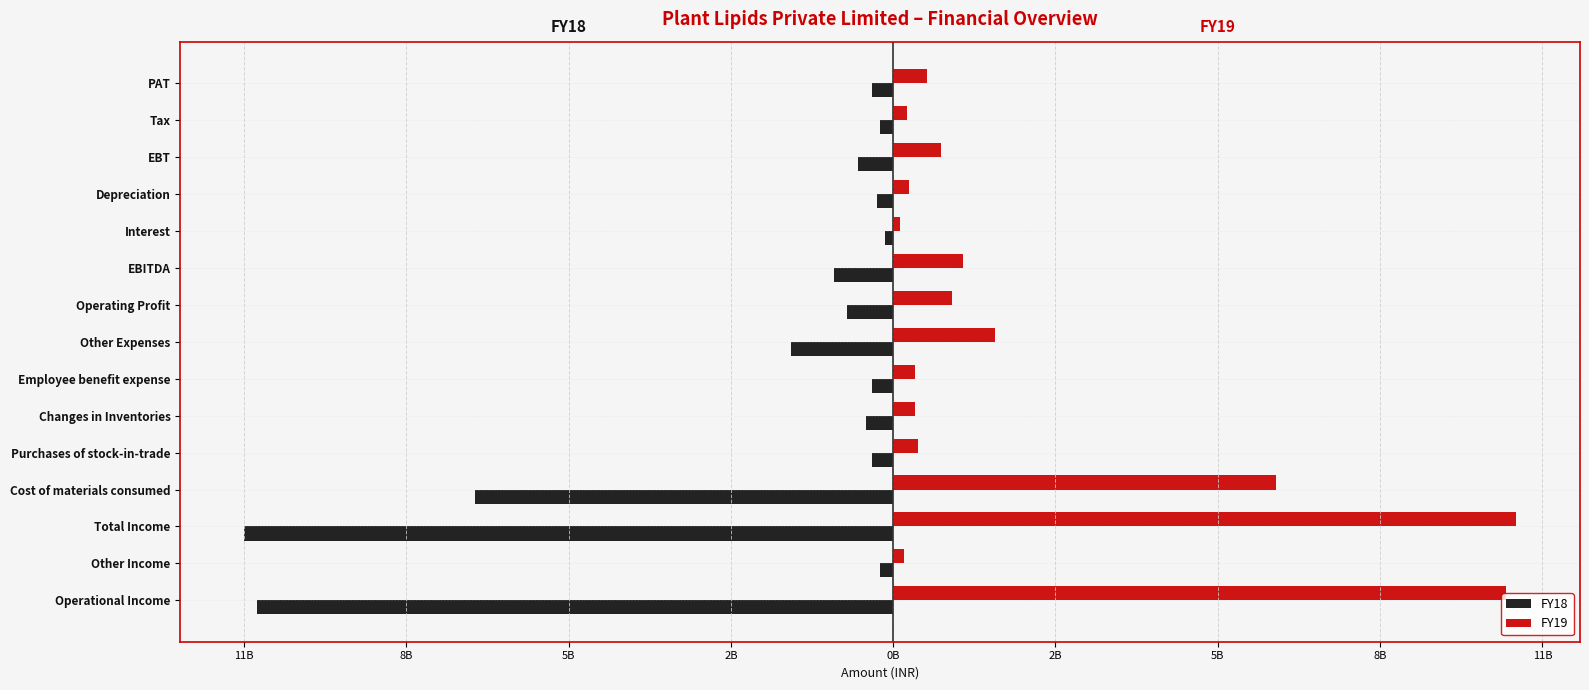

What is the difference between the maximum and minimum values in the FY18 series?

11101762592